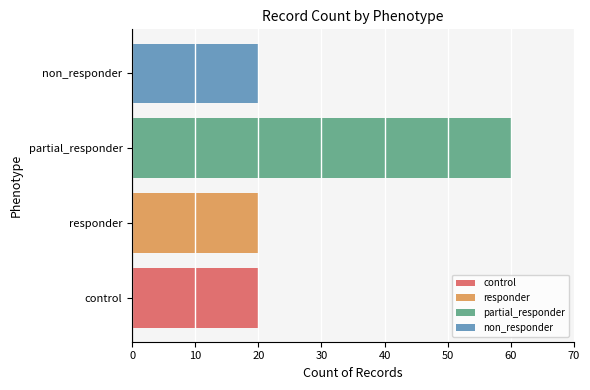

What is the difference between the values at partial_responder and control?

40